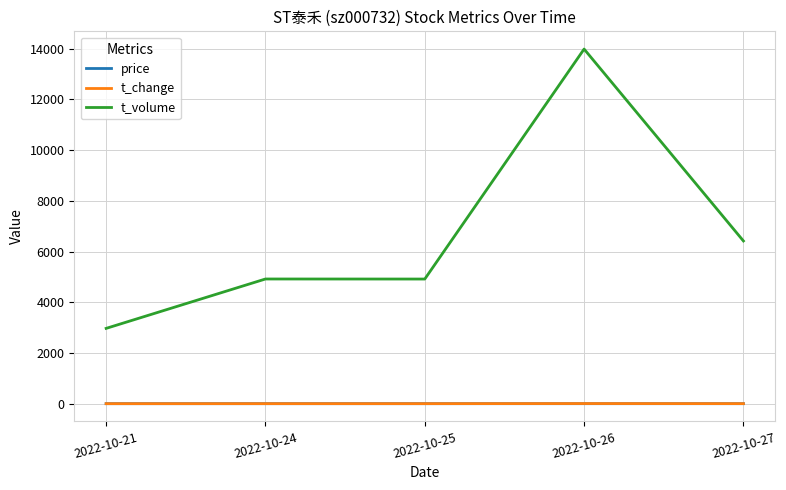

True or false: t_volume and price intersect in this chart.

False